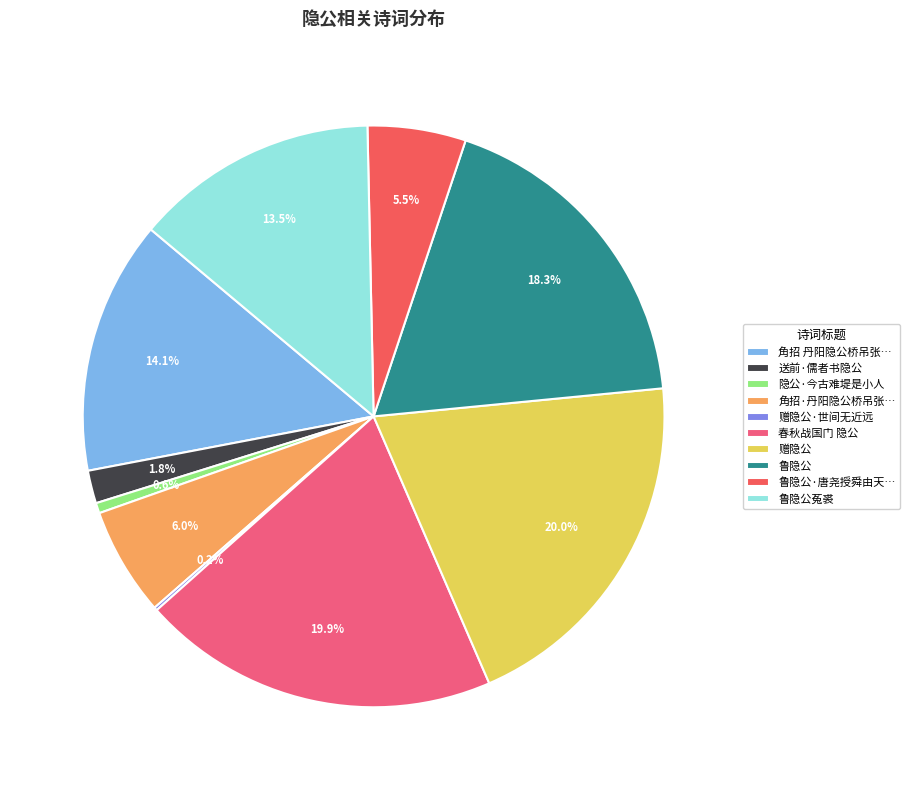

Does 鲁隐公菟裘 account for over 50% of the chart?

No